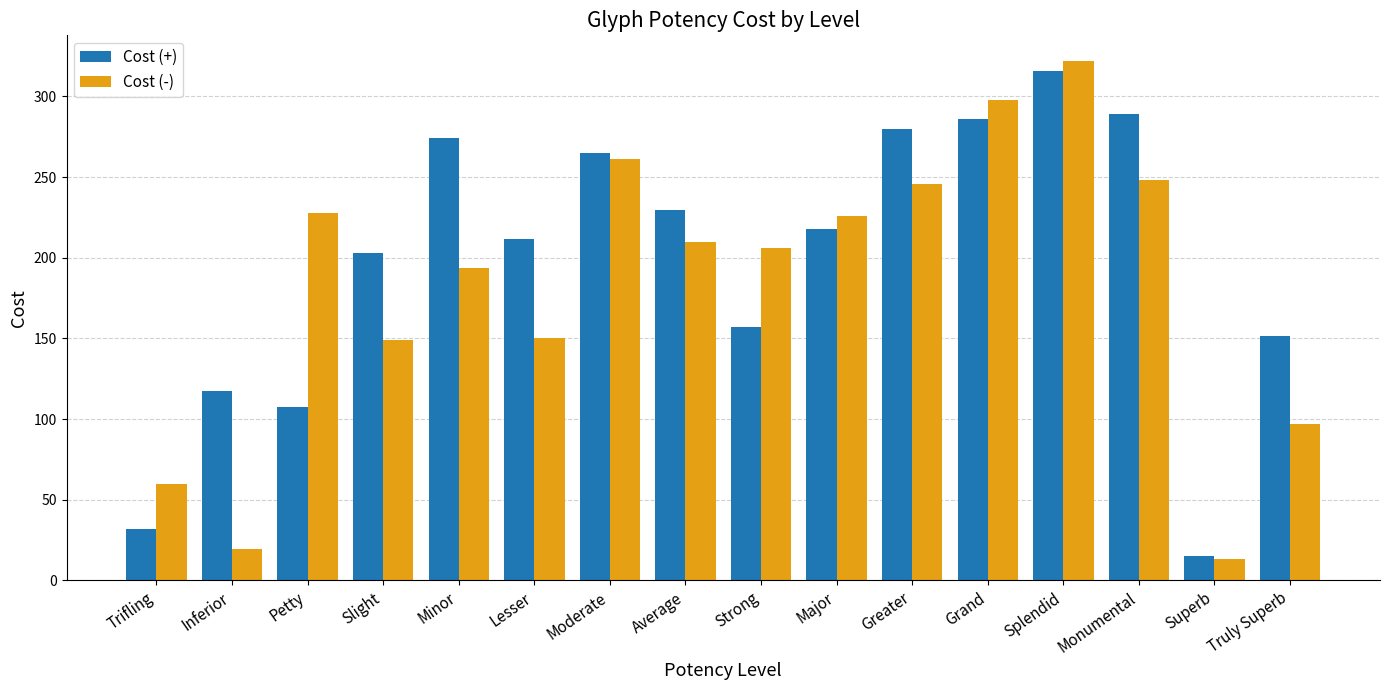

Is it true that Cost (+) equals 71.7 at Inferior?

False